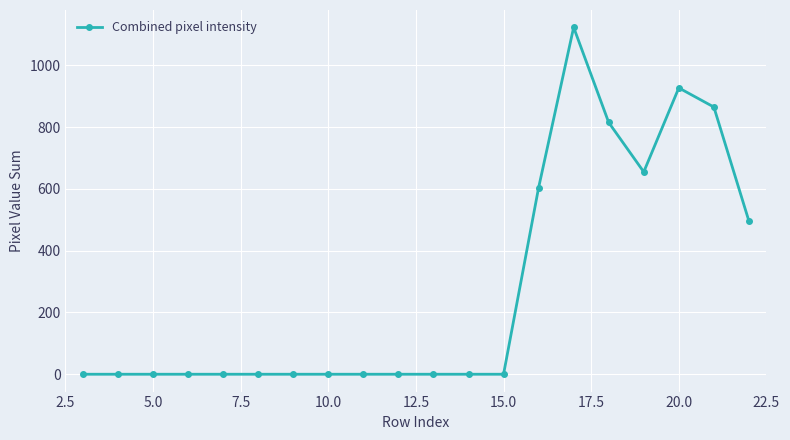

What is the maximum value shown in the chart?

1123